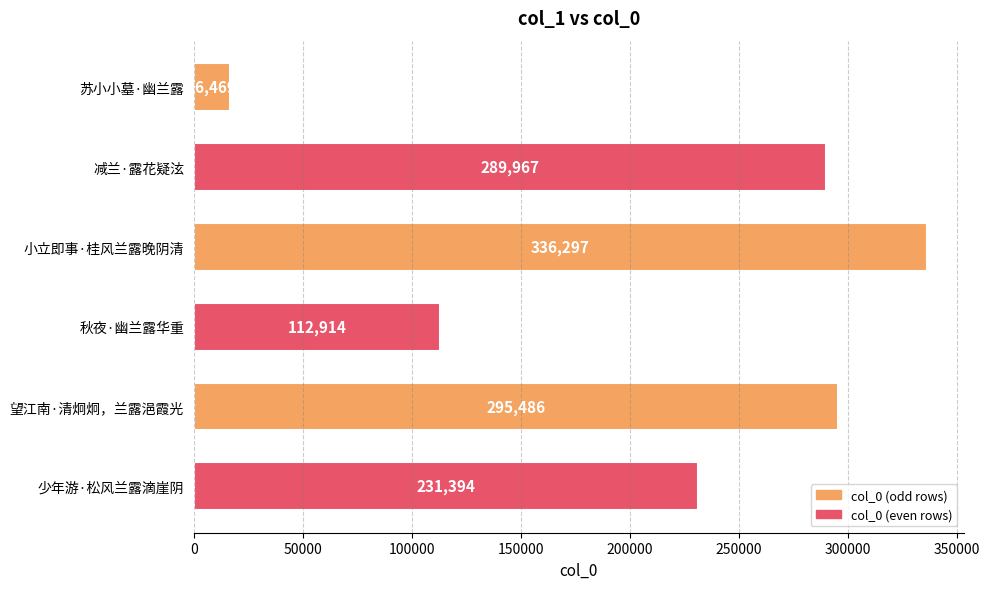

Is it true that the value at 秋夜·幽兰露华重 is 112914?

True